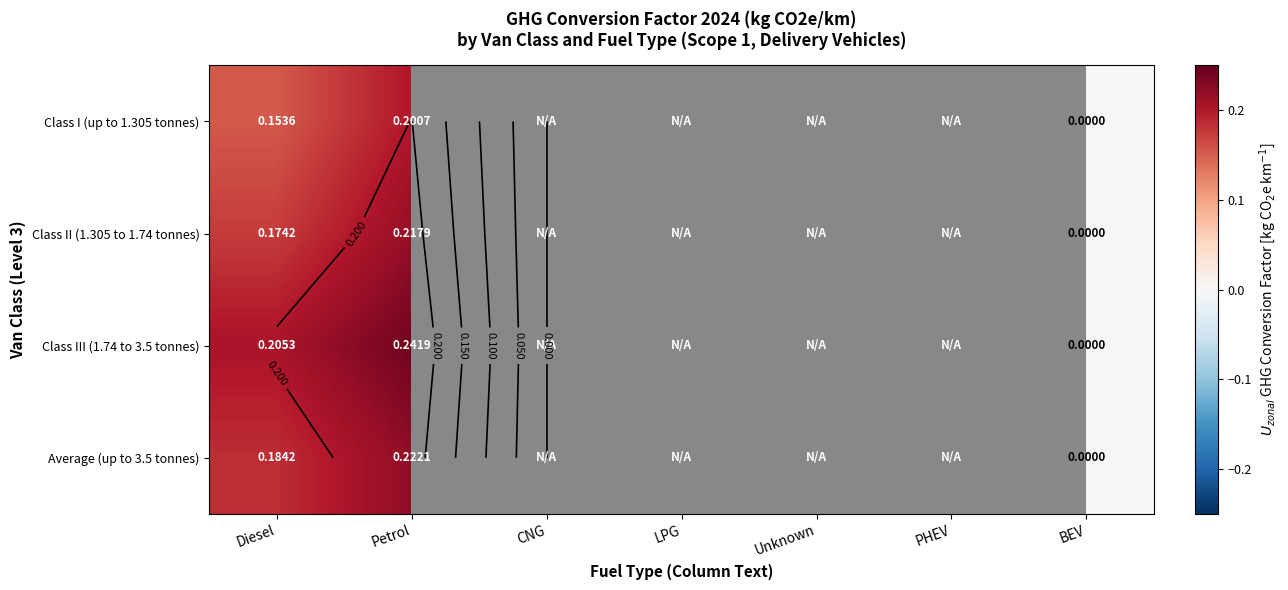

Where is Average (up to 3.5 tonnes) nearest to the value 0?

BEV